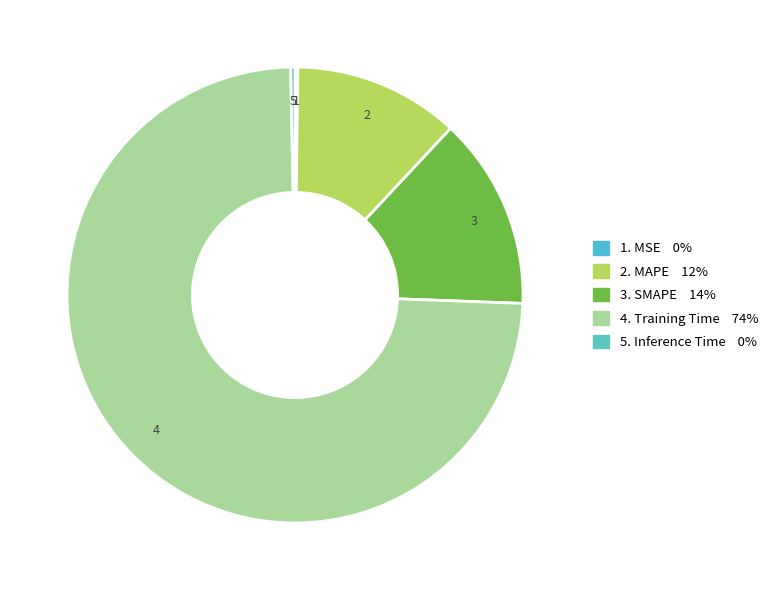

How many slices are in this pie chart?

5